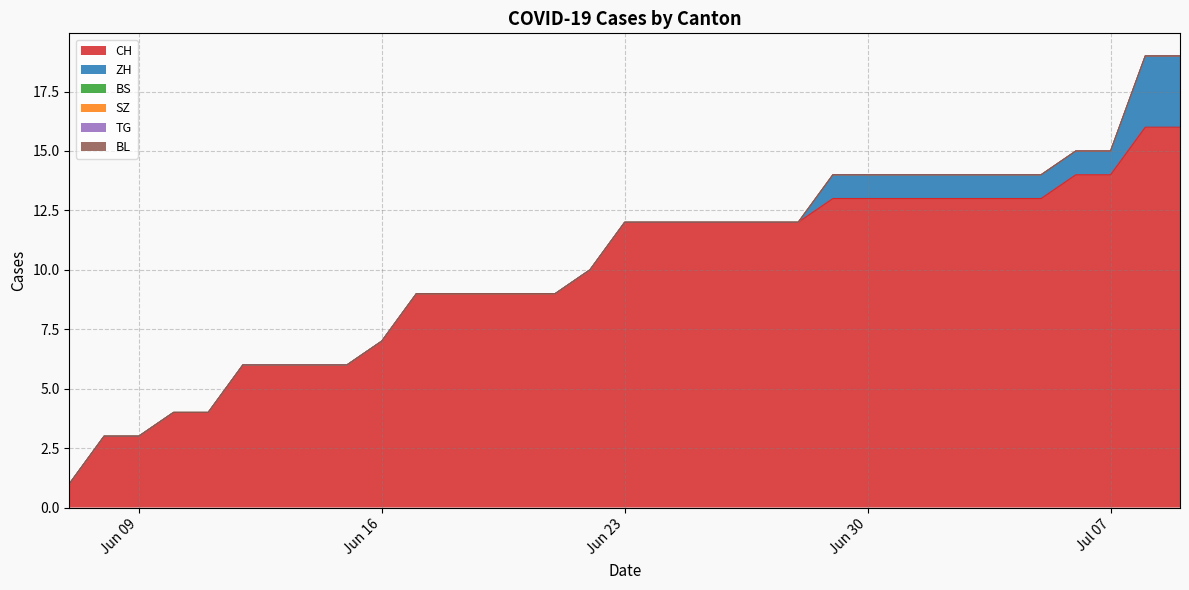

What is the label of the 30th point from the right?

2020-06-10